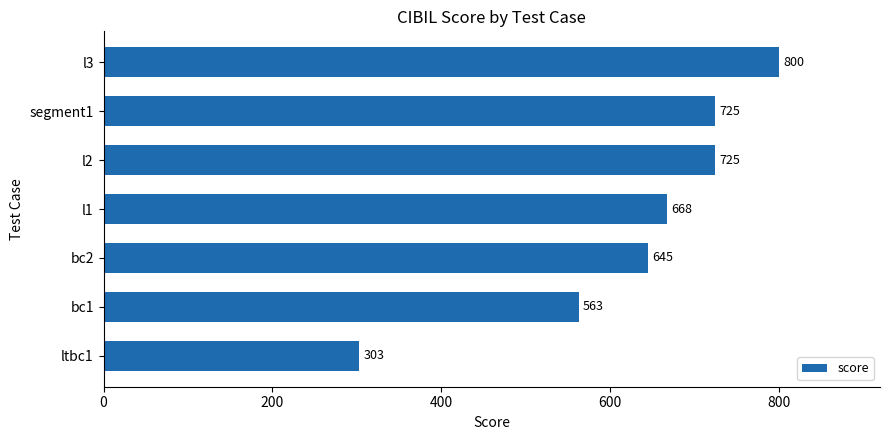

True or false: the data shows 563 at bc1.

True